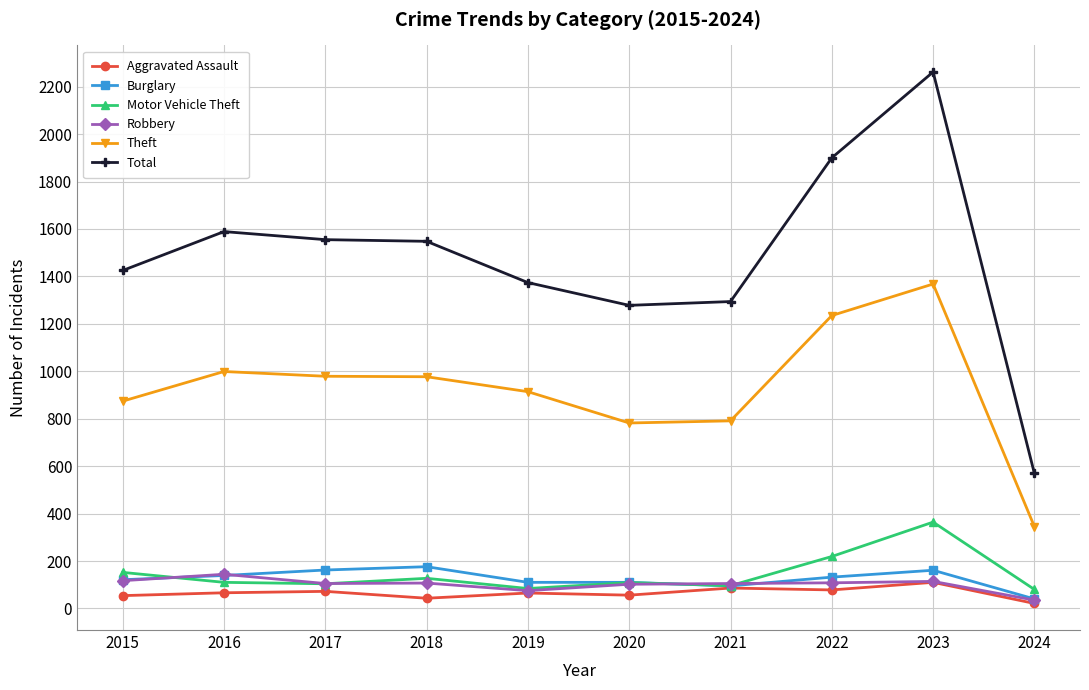

At which label does Motor Vehicle Theft reach its peak?

2023